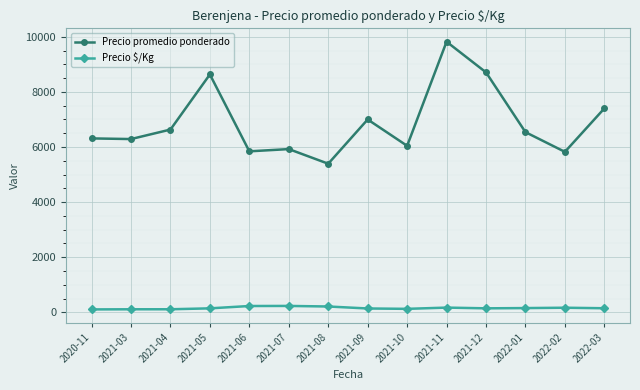

Count the number of data series in this chart.

2